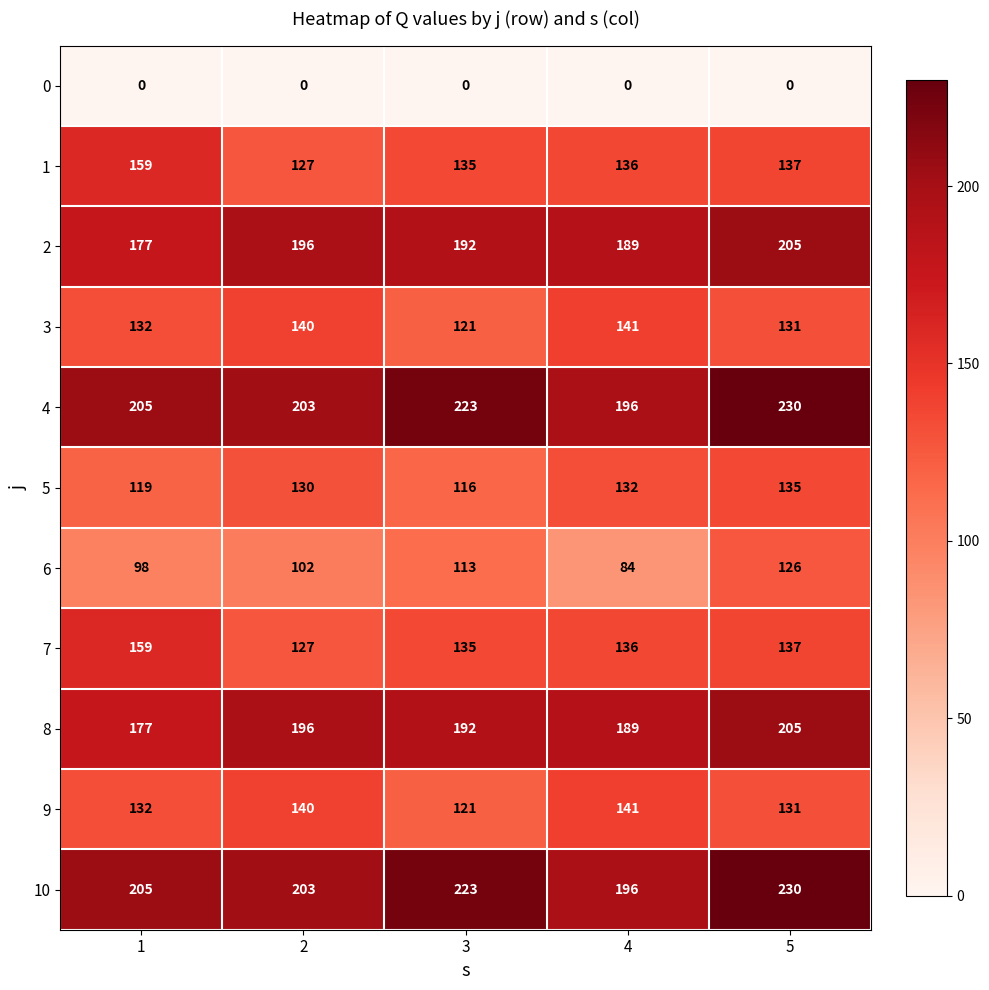

How many categories are shown in the chart?

5